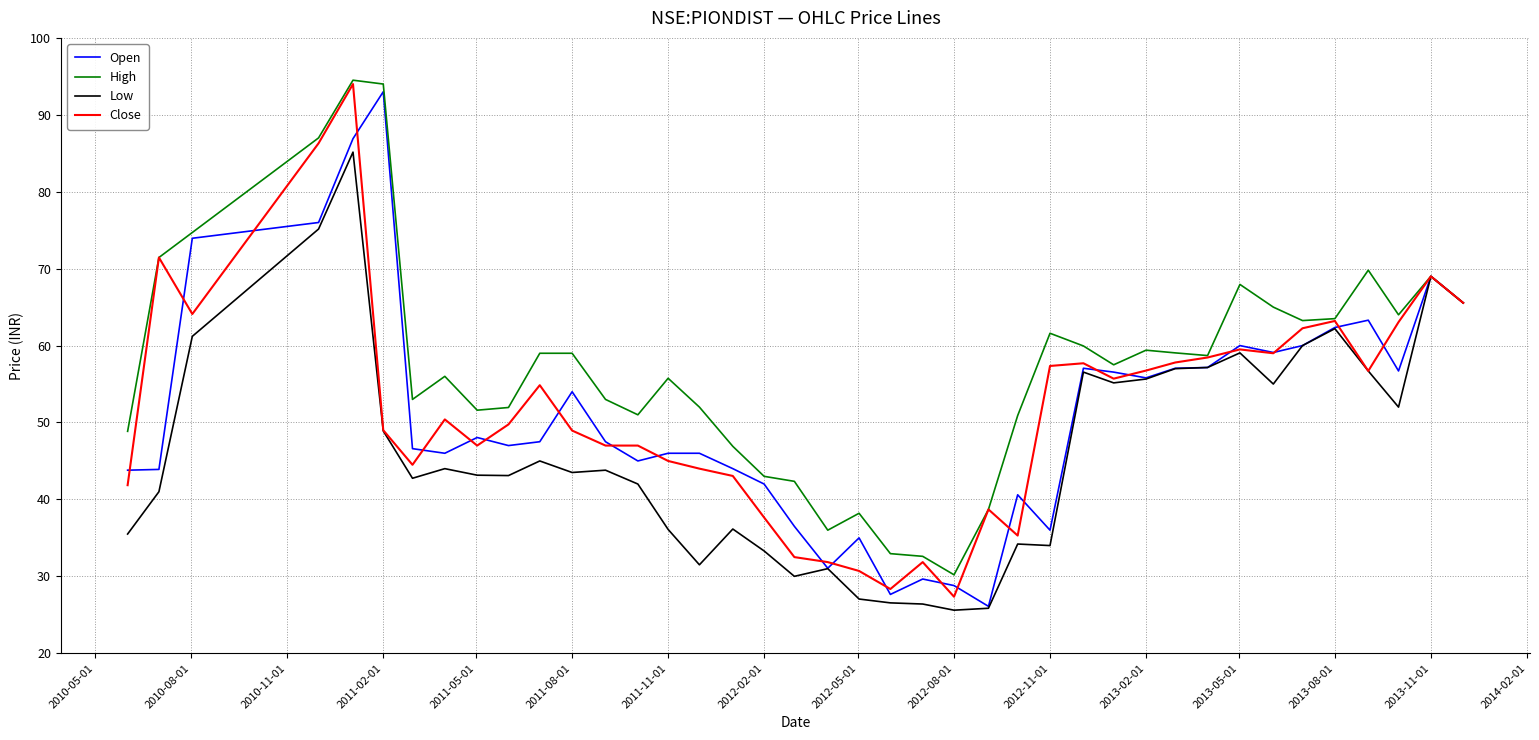

What is the smallest value displayed?

25.6